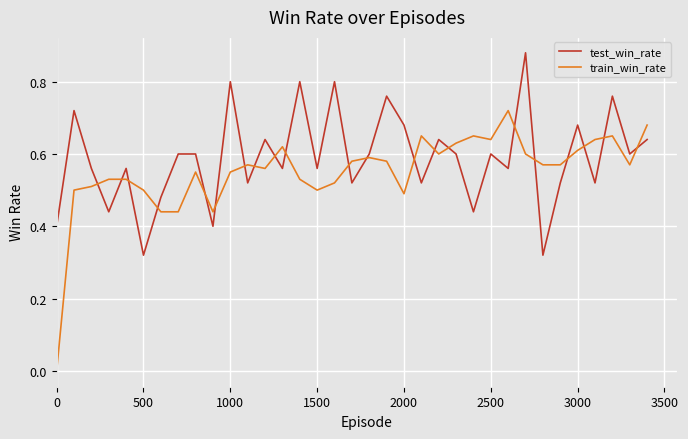

Rank the series by their maximum value, from highest to lowest.

test_win_rate, train_win_rate